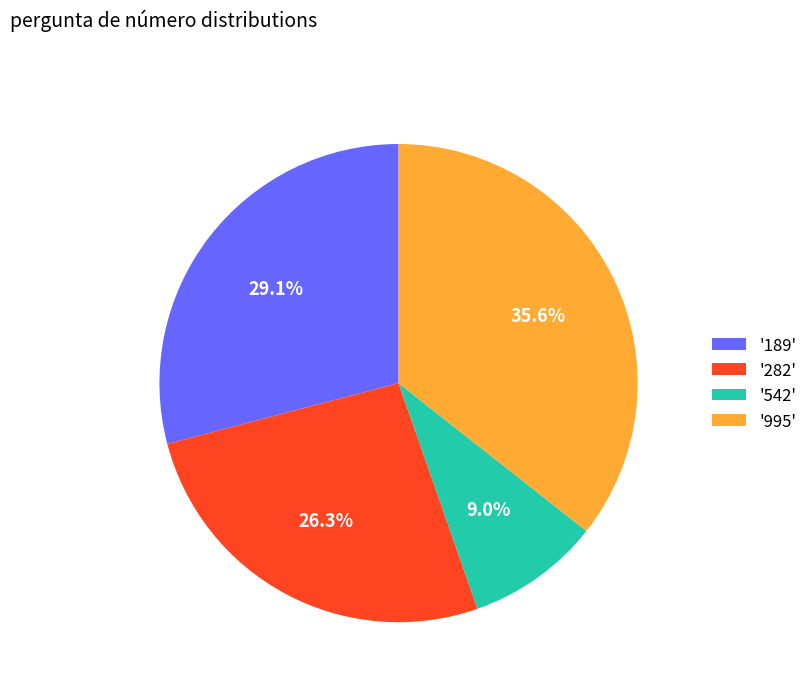

Which slice is the largest?

'995'